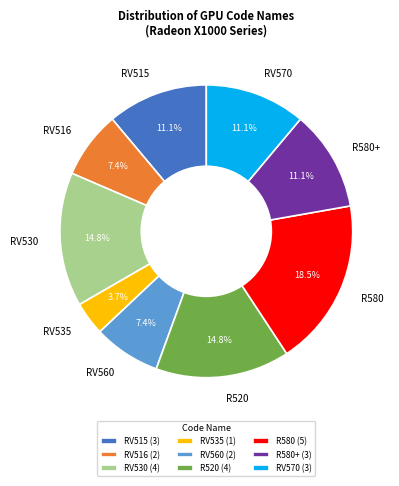

Count the number of slices in the pie.

9